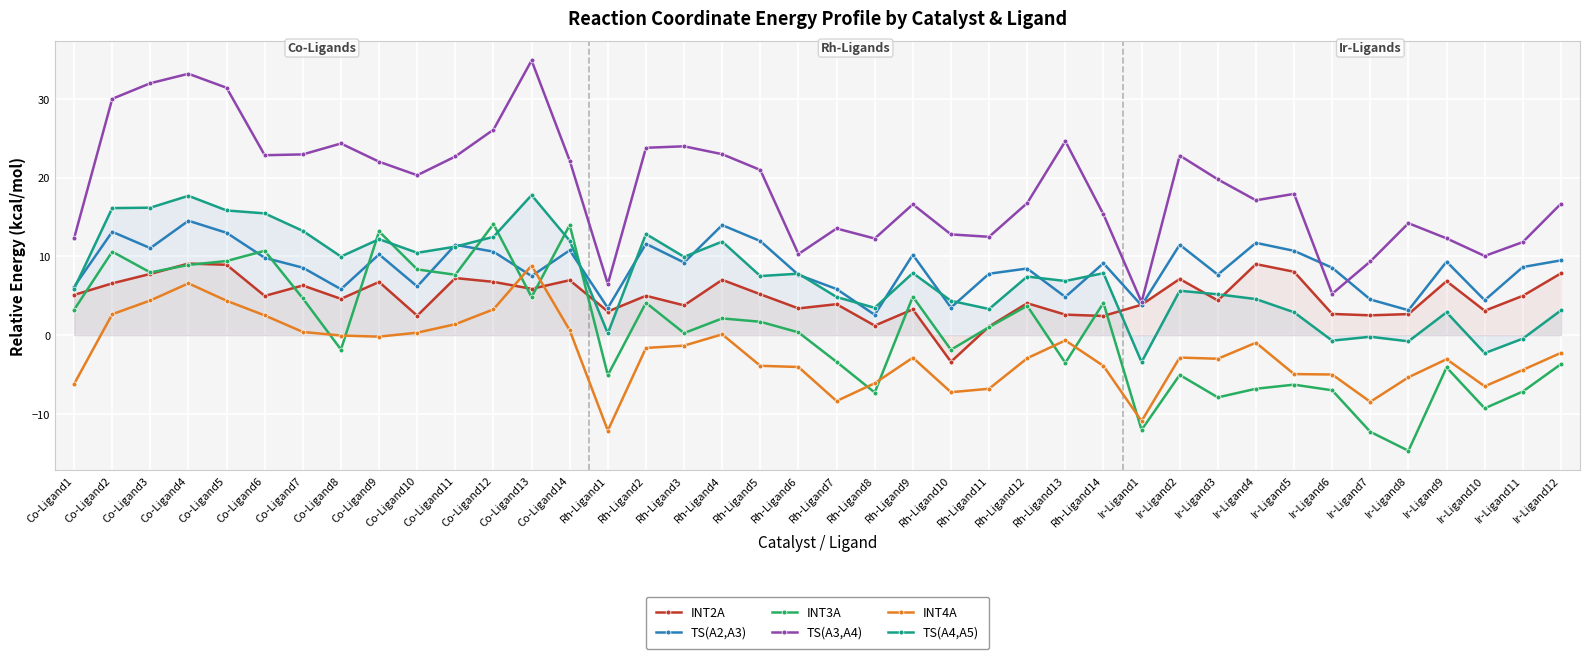

At how many categories does at least one series exceed 11?

34